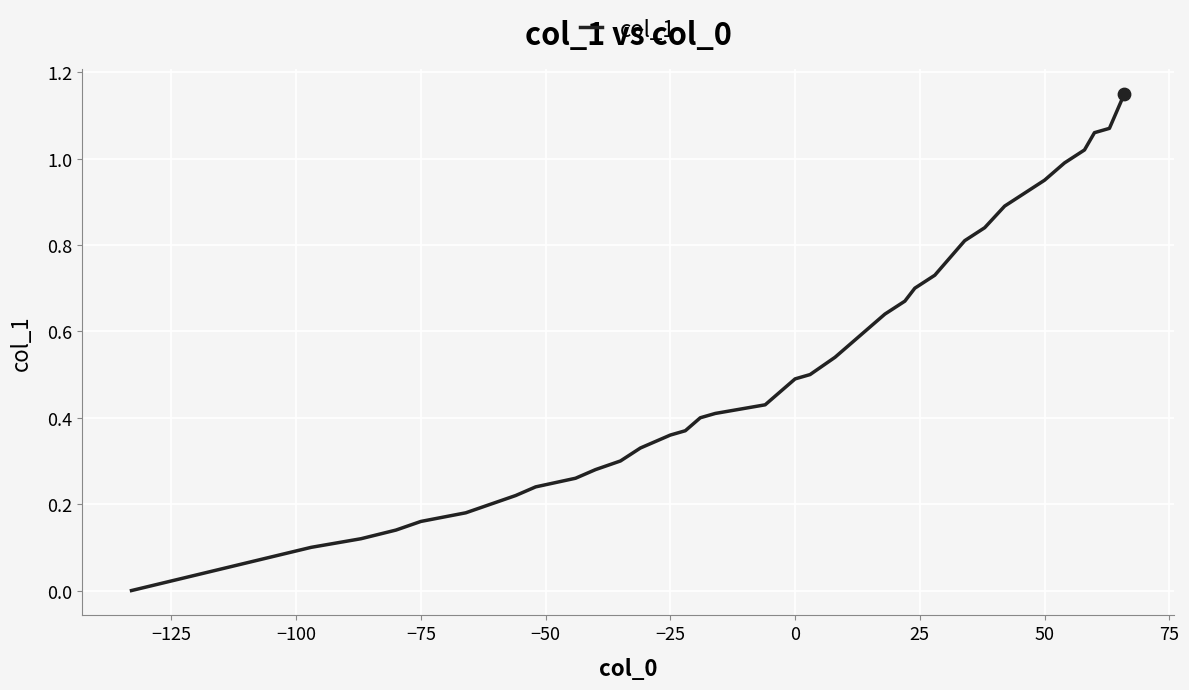

Does the chart have visible grid lines?

Yes